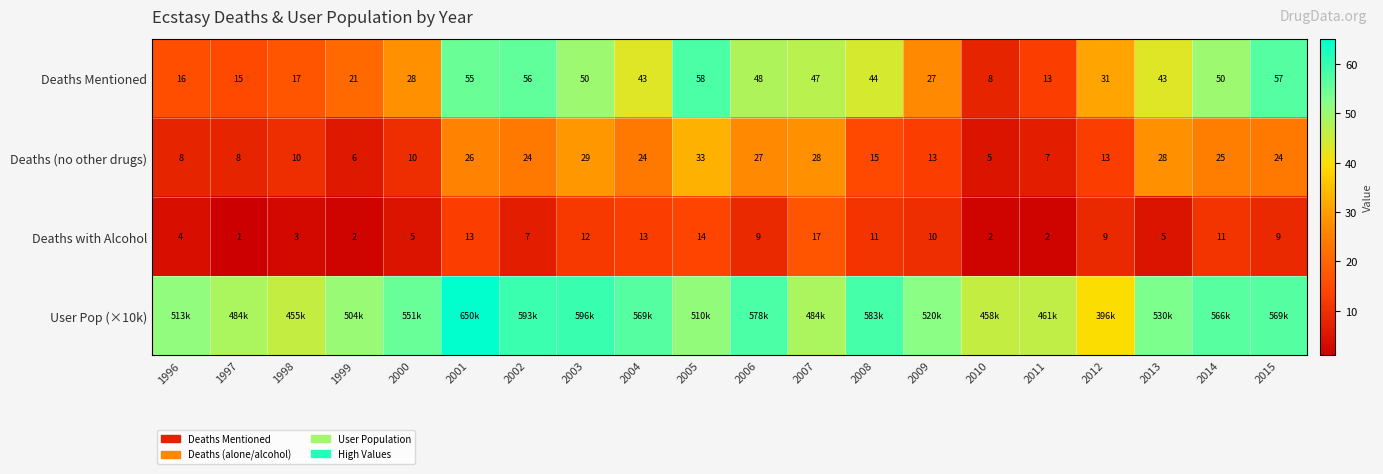

The User Pop (×10k) series shows 35.9 at 2001. True or false?

False